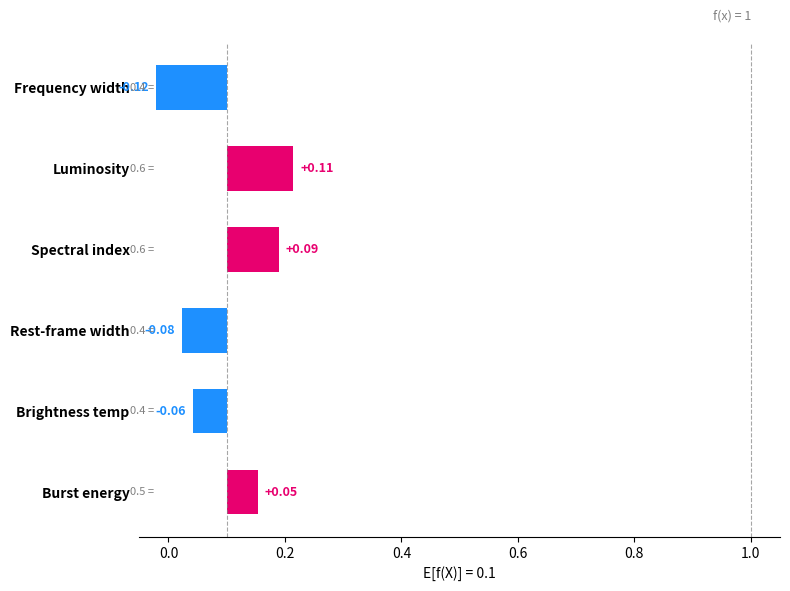

How many bars are there in total?

6